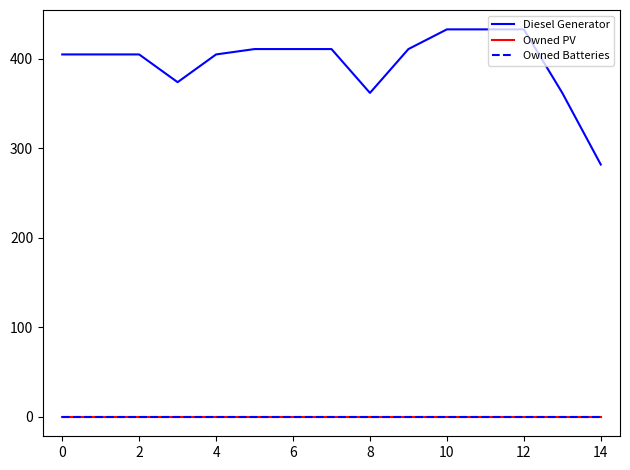

Does the chart display data point markers on the line(s)?

No